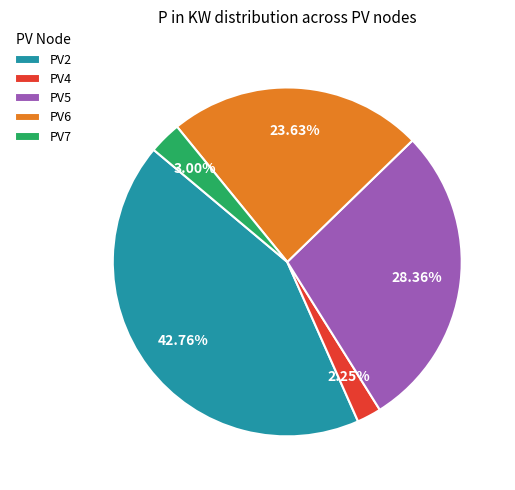

To the nearest percent, what portion does PV2 represent?

43%